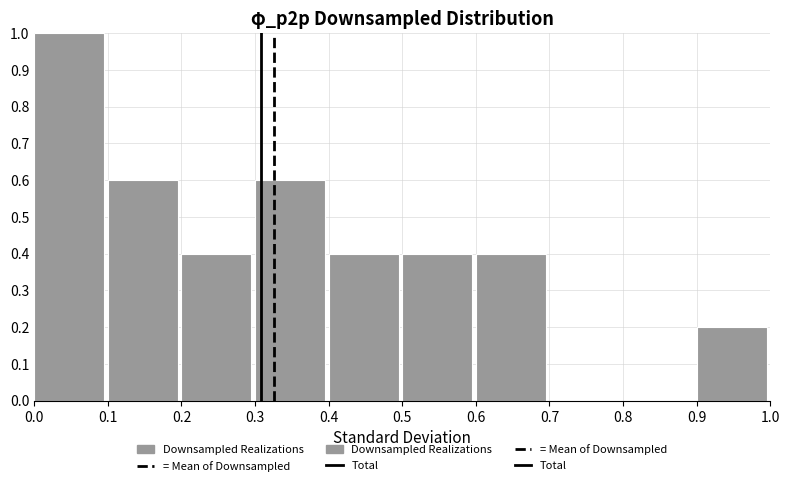

Reading left to right, list every bar in this chart as the range it spans on the x-axis followed by its height. The values are not printed on the chart, so give them approximately, as read against the axis.

0.0 to 0.1: 1.0
0.1 to 0.2: 0.6
0.2 to 0.3: 0.4
0.3 to 0.4: 0.6
0.4 to 0.5: 0.4
0.5 to 0.6: 0.4
0.6 to 0.7: 0.4
0.7 to 0.8: 0
0.8 to 0.9: 0
0.9 to 1.0: 0.2